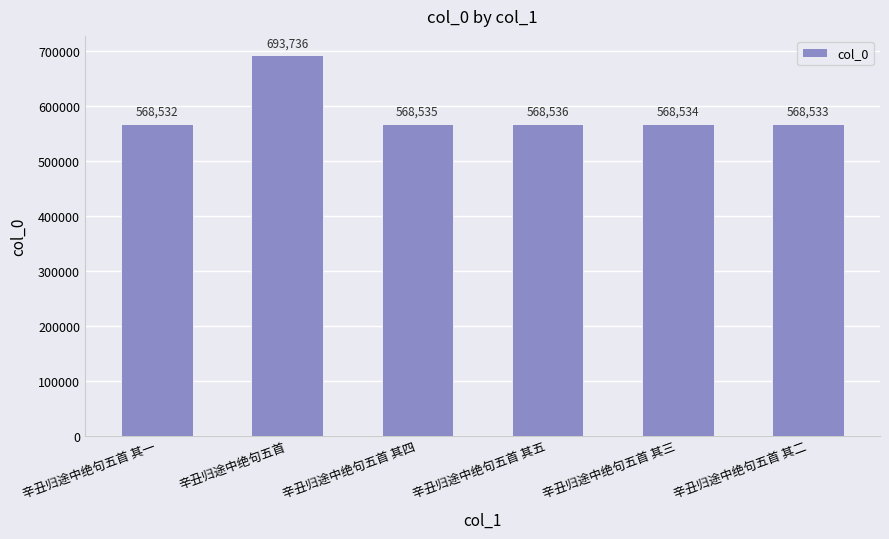

List the labels in order of value, largest first.

辛丑归途中绝句五首, 辛丑归途中绝句五首 其五, 辛丑归途中绝句五首 其四, 辛丑归途中绝句五首 其三, 辛丑归途中绝句五首 其二, 辛丑归途中绝句五首 其一